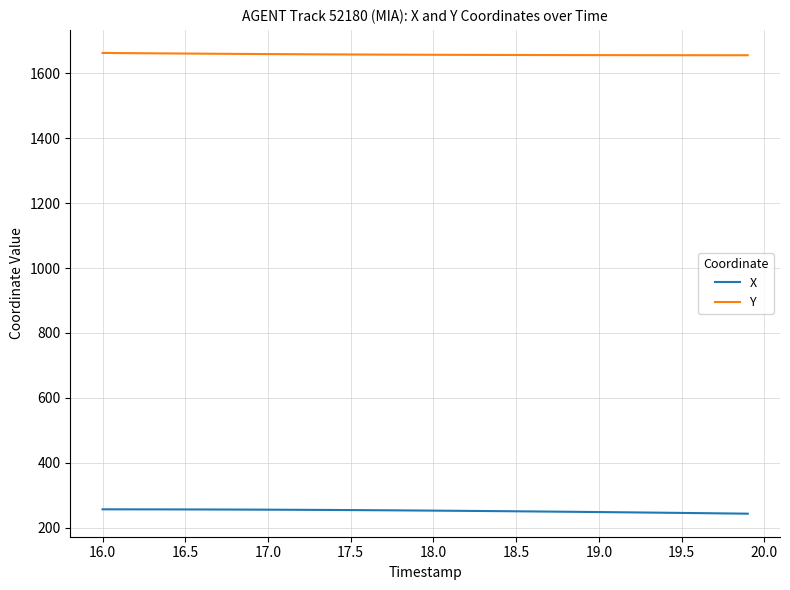

List the series in order of their overall mean, highest first.

Y, X